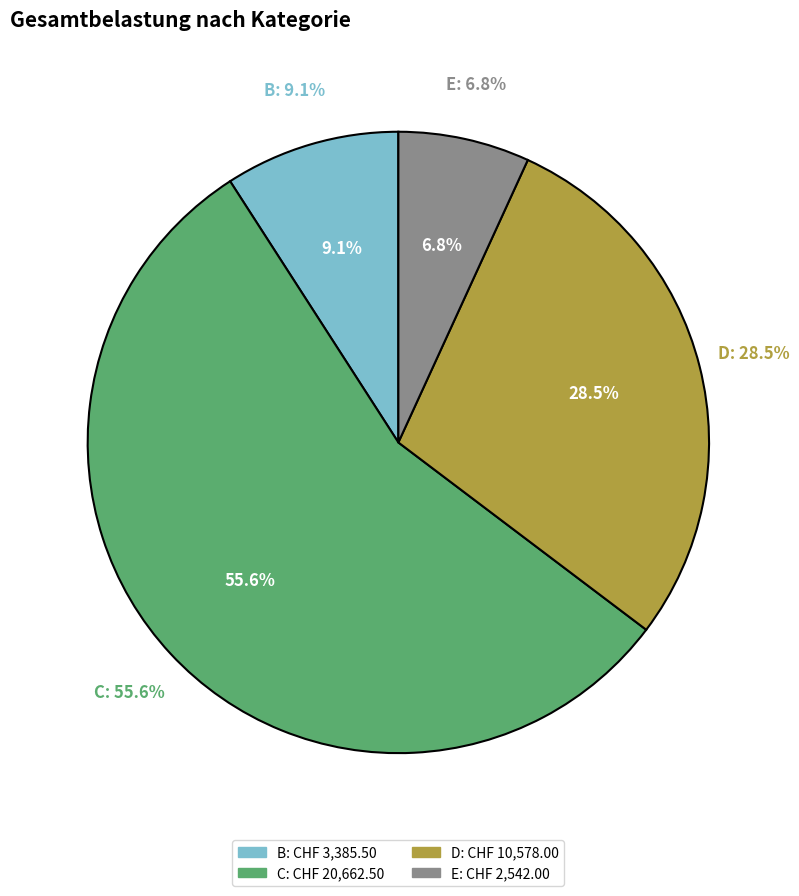

What percentage do C and D together represent?

84.1%